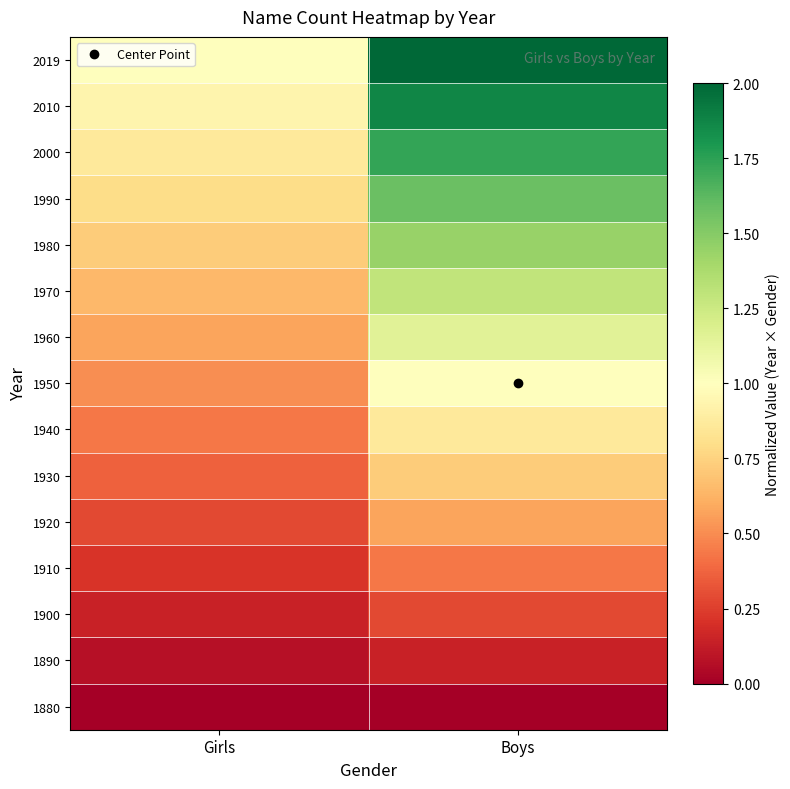

Reading left to right, transcribe all the data shown in this chart.

1880: Girls=0.0	Boys=0.0
1890: Girls=0.1	Boys=0.1
1900: Girls=0.1	Boys=0.3
1910: Girls=0.2	Boys=0.4
1920: Girls=0.3	Boys=0.6
1930: Girls=0.4	Boys=0.7
1940: Girls=0.4	Boys=0.9
1950: Girls=0.5	Boys=1.0
1960: Girls=0.6	Boys=1.2
1970: Girls=0.6	Boys=1.3
1980: Girls=0.7	Boys=1.4
1990: Girls=0.8	Boys=1.6
2000: Girls=0.9	Boys=1.7
2010: Girls=0.9	Boys=1.9
2019: Girls=1.0	Boys=2.0